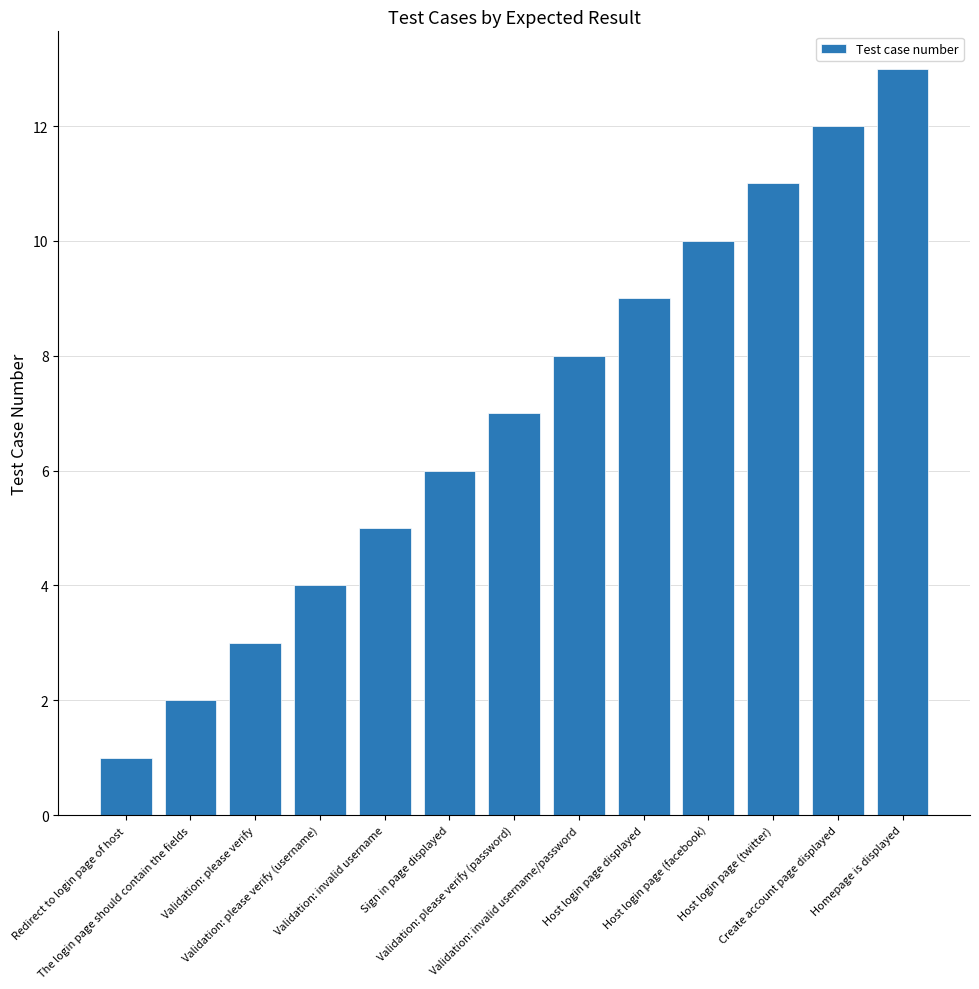

What position from the left is Sign in page displayed?

6